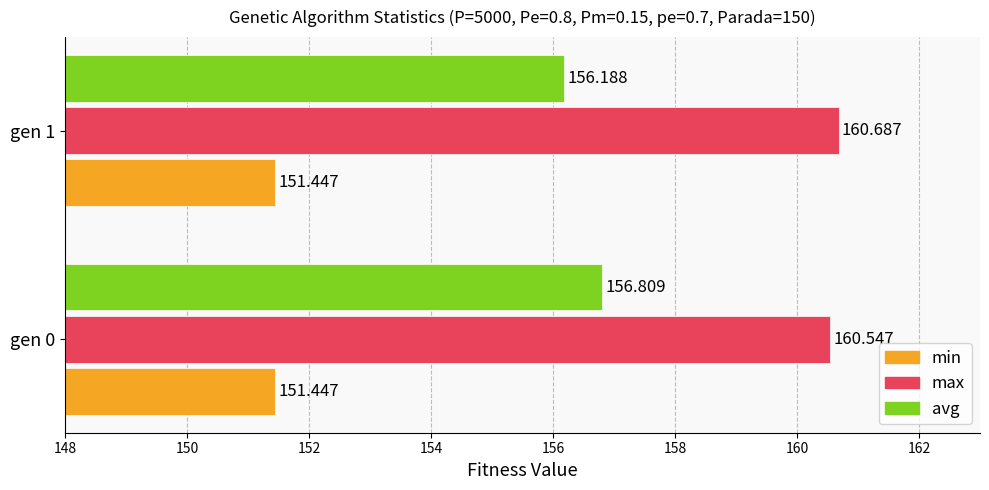

At which category is the sum across all series the highest?

gen 0